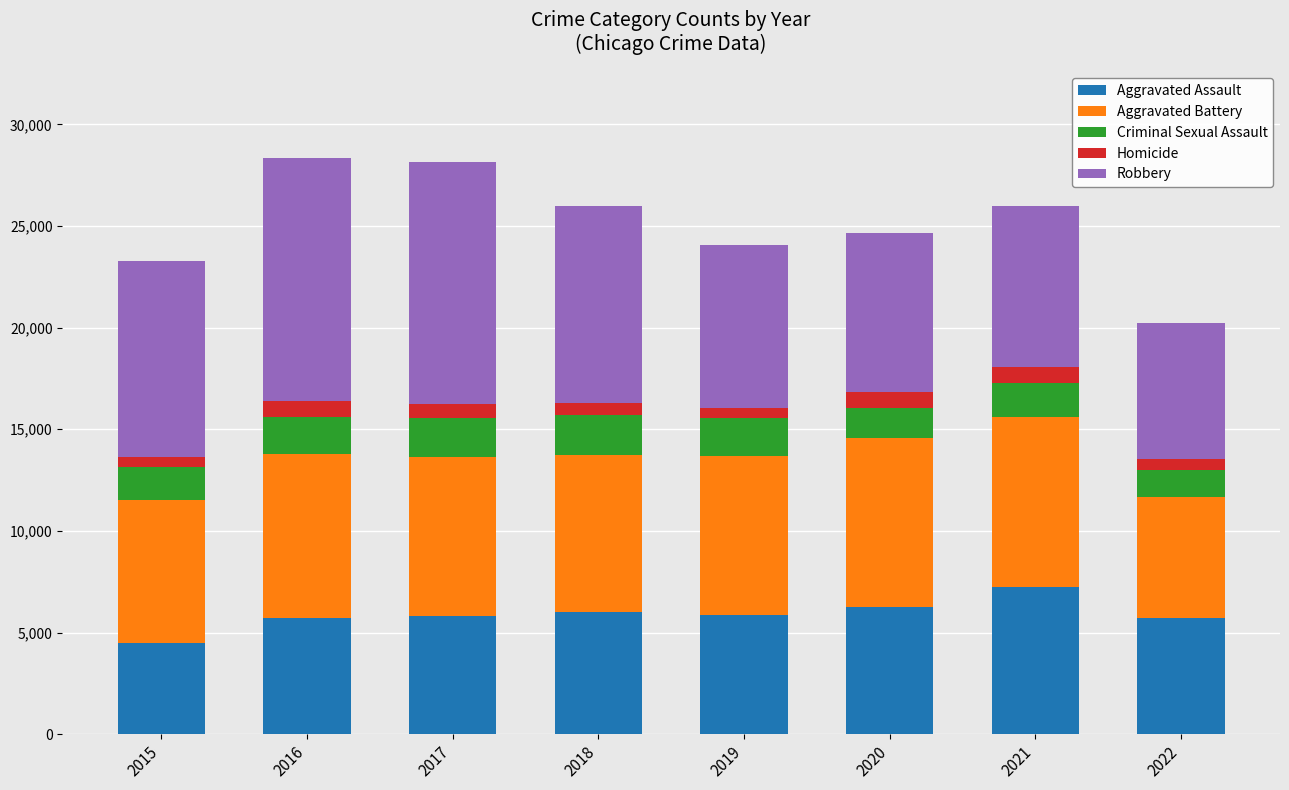

Which category has the lowest value in the Aggravated Assault series?

2015